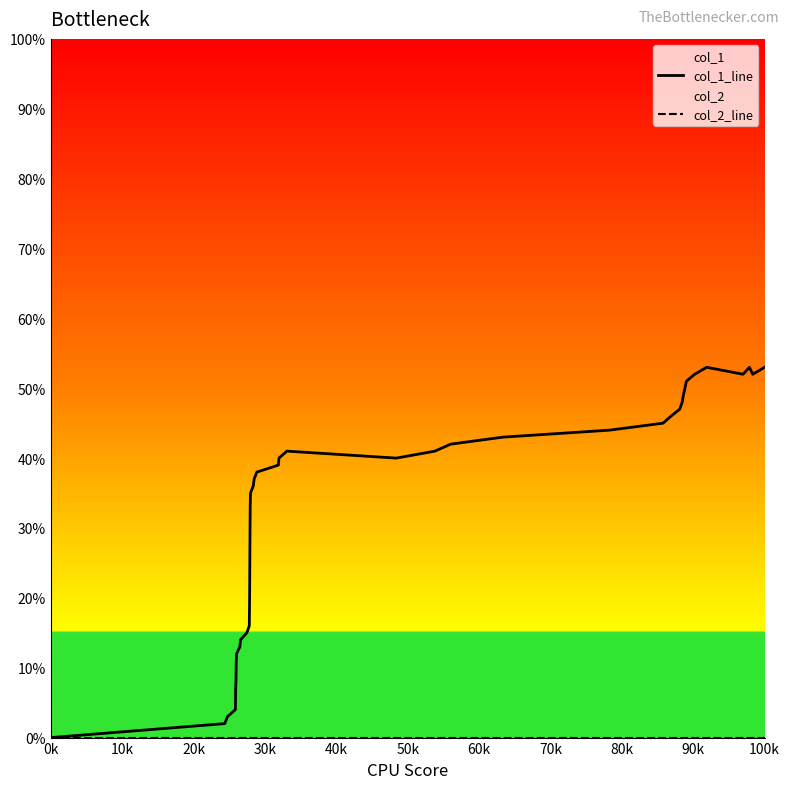

What is the difference between the maximum and second lowest values in the col_1_line series?

51